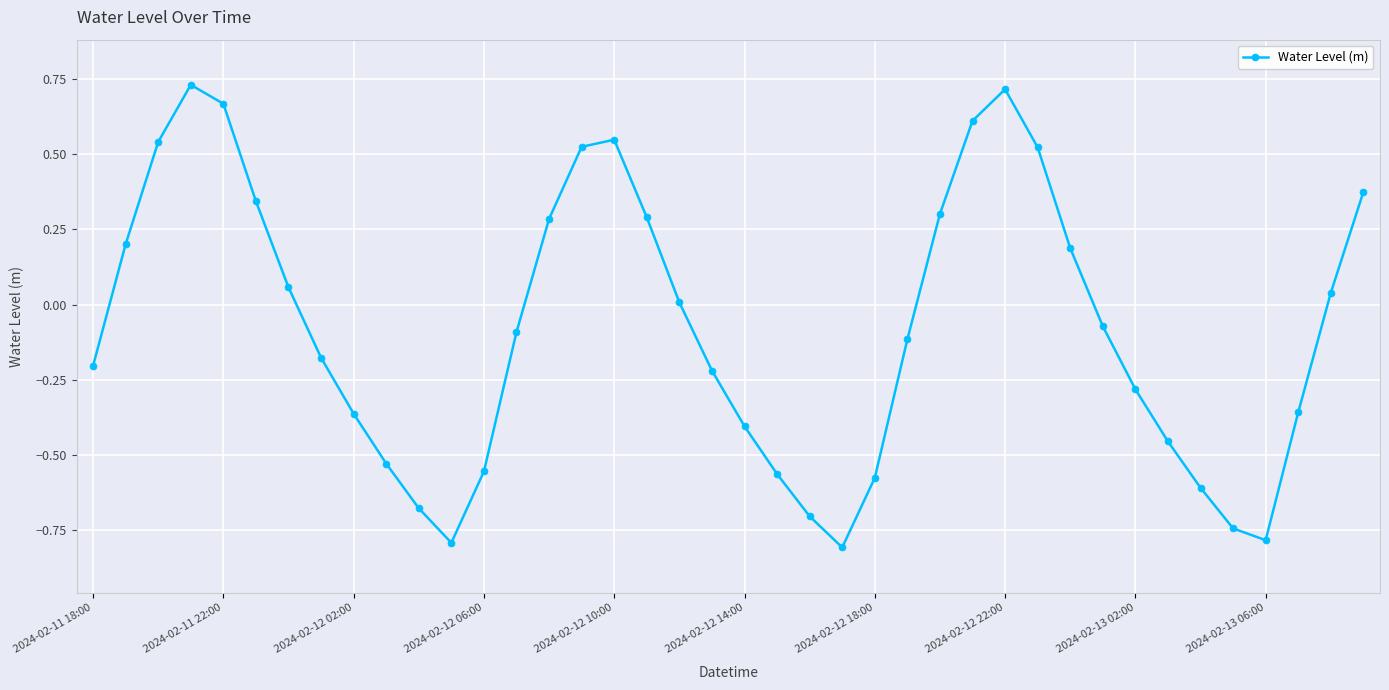

What is the difference between the second highest and minimum values?

1.5